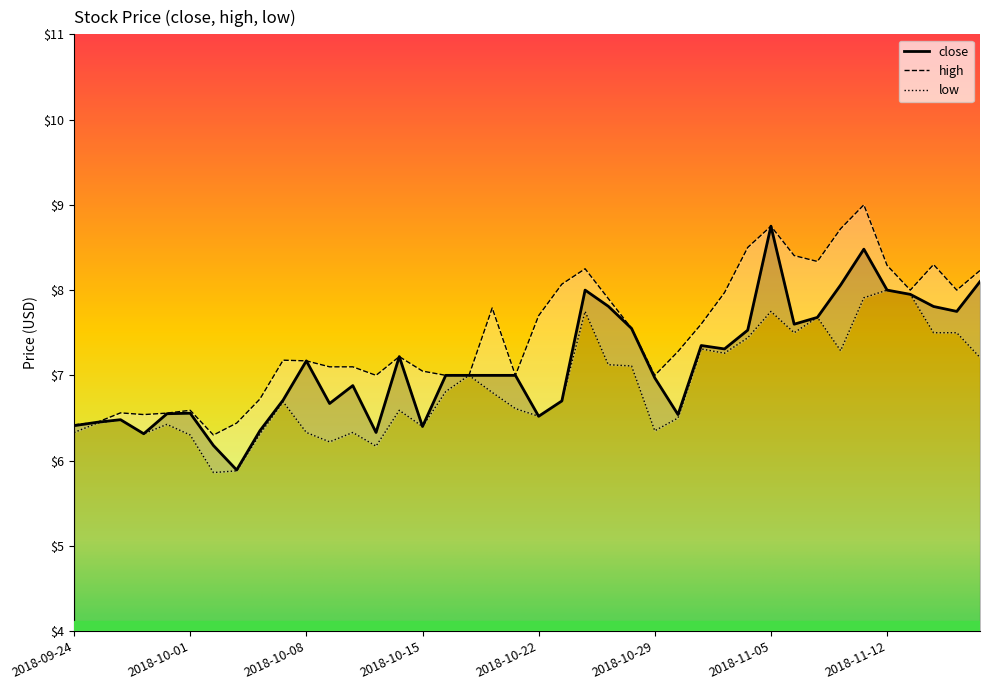

Reading left to right, list all the values displayed in this chart.

close: 6.4	6.5	6.5	6.3	6.5	6.6	6.2	5.9	6.3	6.7	7.2	6.7	6.9	6.3	7.2	6.4	7.0	7.0	7.0	7.0	6.5	6.7	8.0	7.8	7.5	7.0	6.5	7.3	7.3	7.5	8.8	7.6	7.7	8.1	8.5	8.0	8.0	7.8	7.8	8.1
high: 6.4	6.5	6.6	6.5	6.6	6.6	6.3	6.4	6.7	7.2	7.2	7.1	7.1	7.0	7.2	7.0	7.0	7.0	7.8	7.0	7.7	8.1	8.2	7.9	7.5	7.0	7.3	7.6	8.0	8.5	8.8	8.4	8.3	8.7	9.0	8.3	8.0	8.3	8.0	8.2
low: 6.3	6.4	6.5	6.3	6.4	6.3	5.9	5.9	6.3	6.7	6.3	6.2	6.3	6.2	6.6	6.4	6.8	7.0	6.8	6.6	6.5	6.7	7.8	7.1	7.1	6.3	6.5	7.3	7.3	7.4	7.8	7.5	7.7	7.3	7.9	8.0	8.0	7.5	7.5	7.2